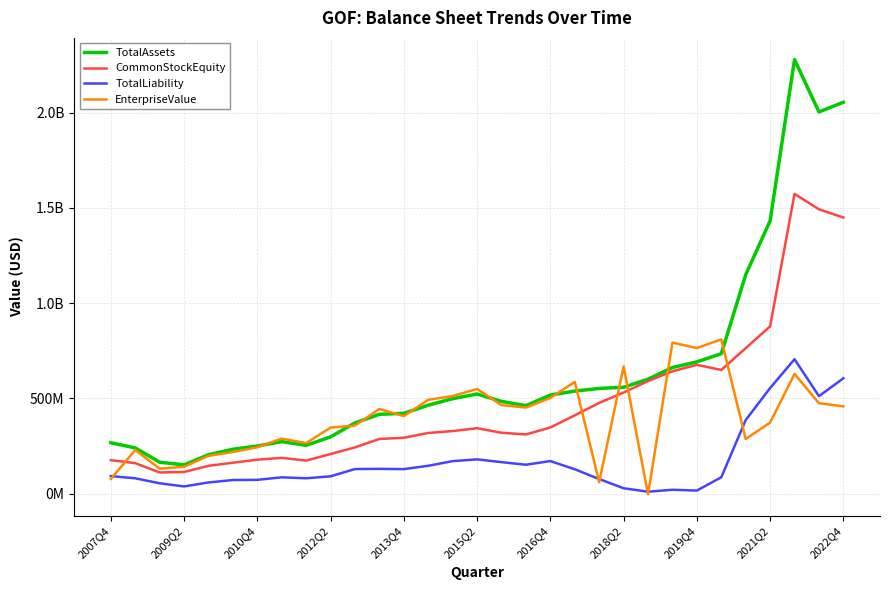

What are all the series names shown in the legend?

TotalAssets, CommonStockEquity, TotalLiability, EnterpriseValue